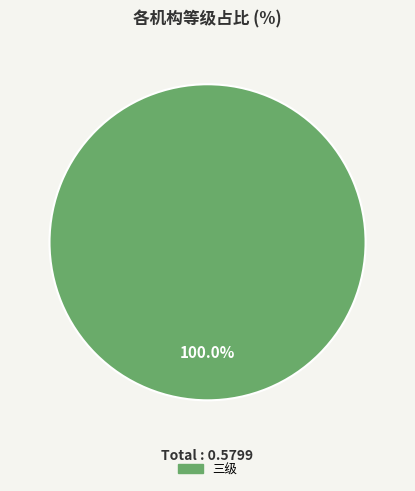

How many segments does this pie chart have?

1